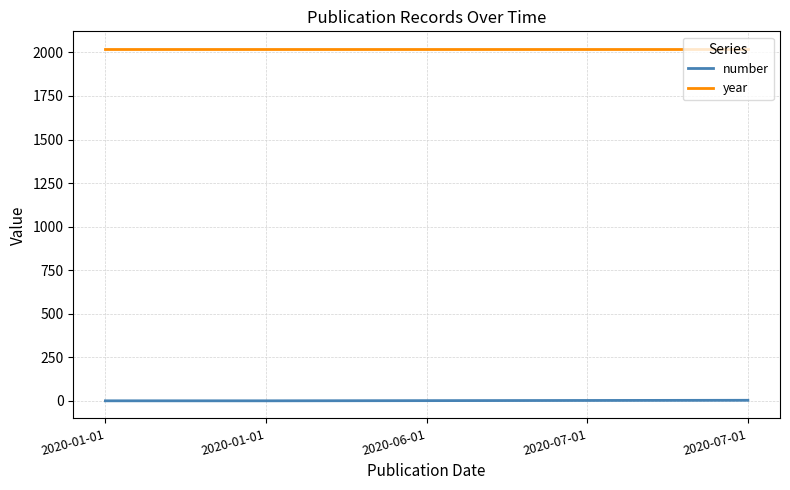

Rank the categories by number value from highest to lowest.

2020-07-01, 2020-07-01, 2020-06-01, 2020-01-01, 2020-01-01